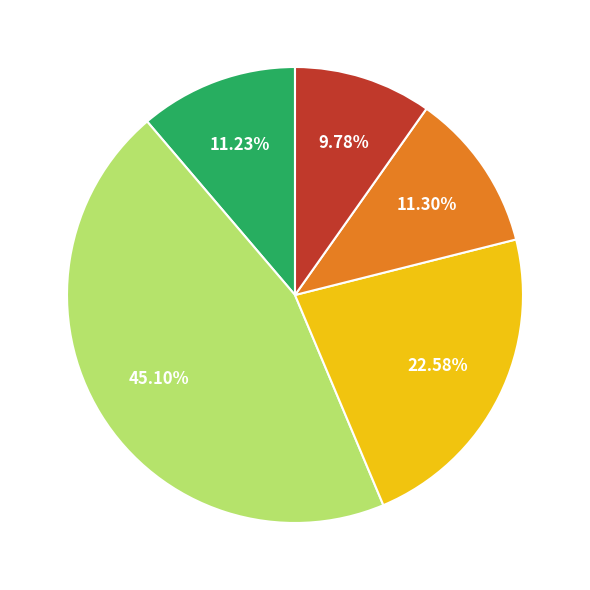

Is there a majority slice in this chart?

No